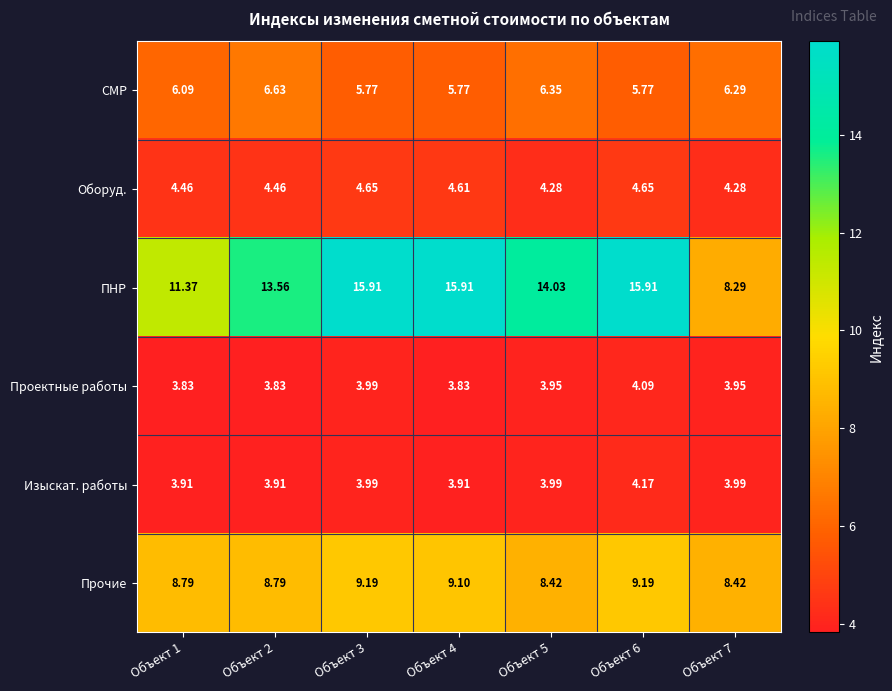

Which series changed the most between Объект 1 and Объект 7?

ПНР